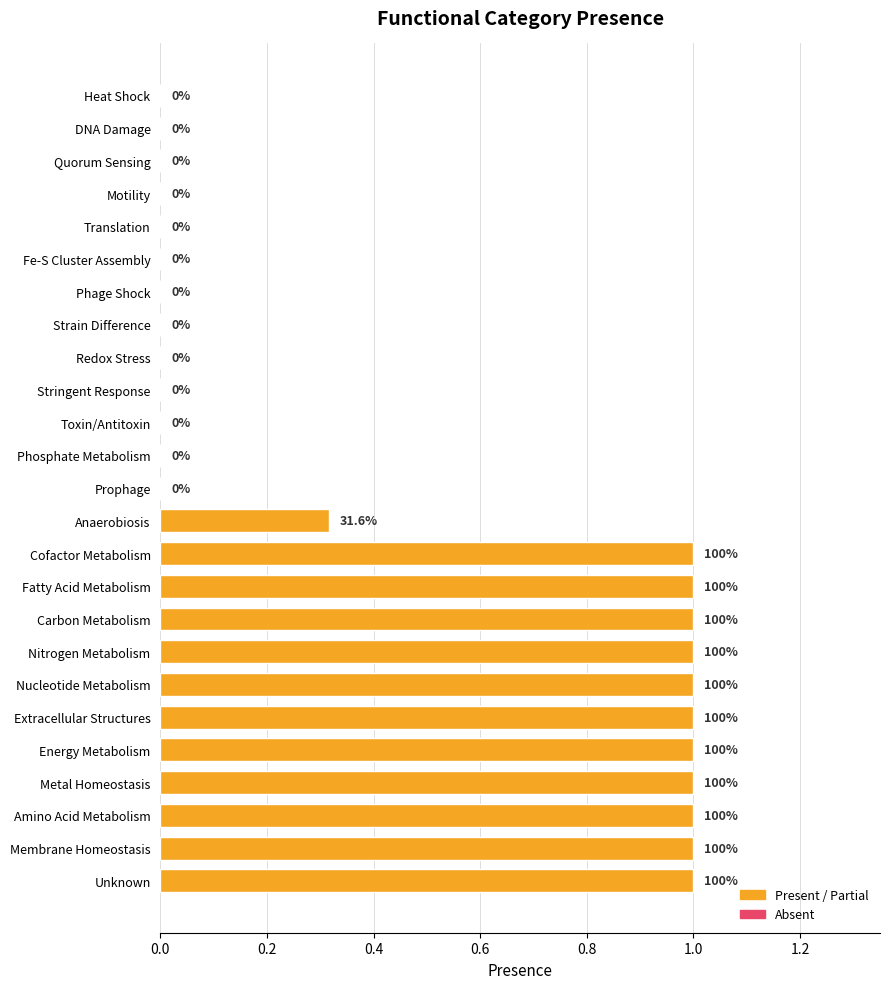

How many values are between 0 and 1?

25